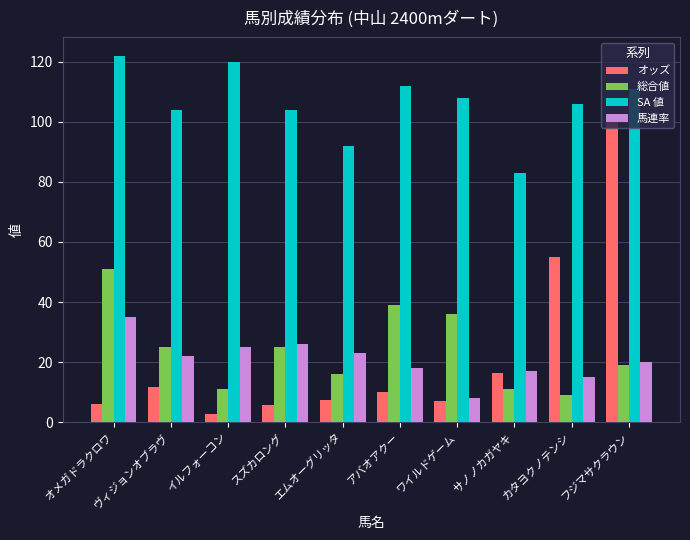

How many bars are there in each group?

4